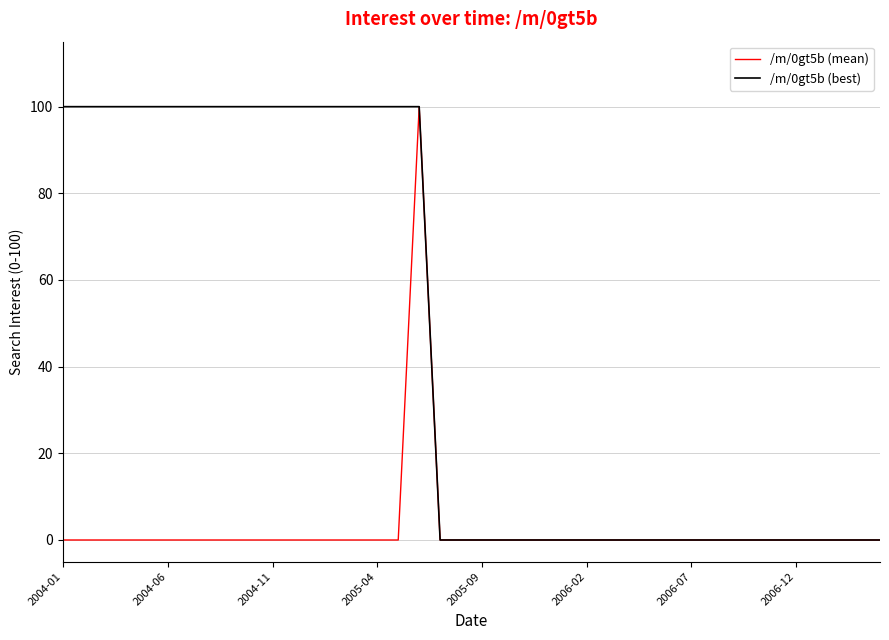

Which series has the largest total across all categories?

/m/0gt5b (best)